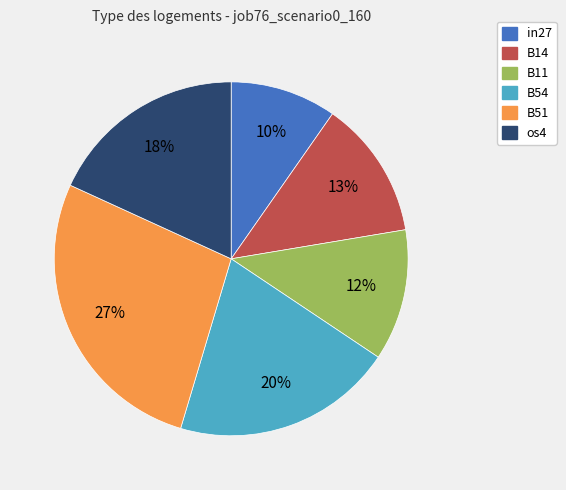

To the nearest percent, what is the average slice percentage?

17%